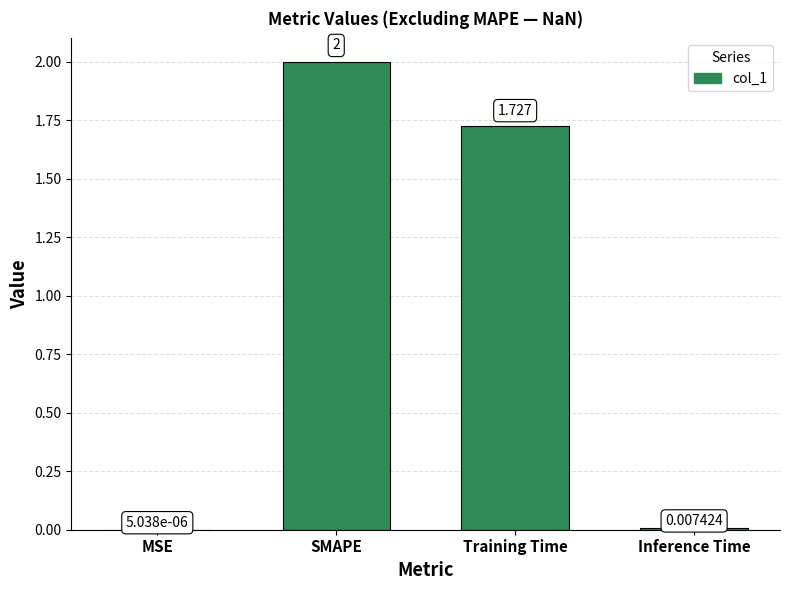

Count the number of values greater than 1.

2